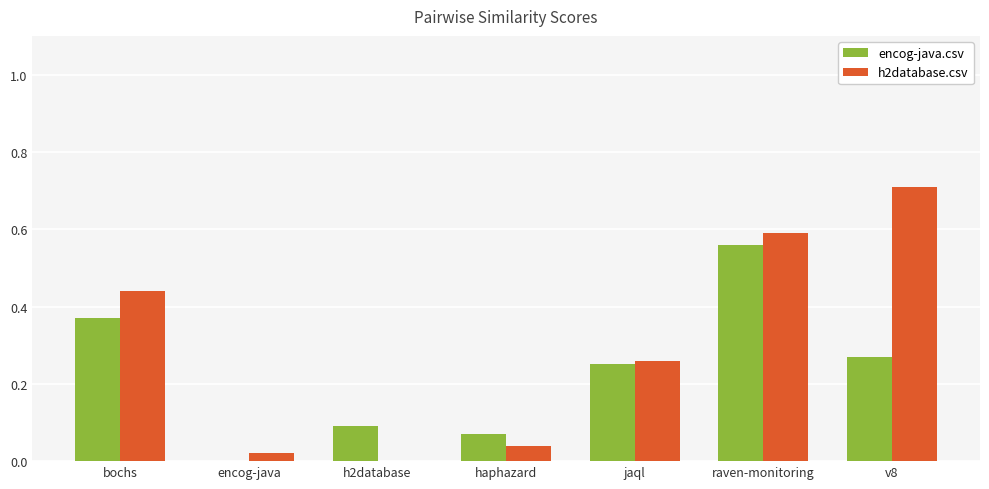

Between haphazard and jaql, which series saw the biggest shift?

h2database.csv